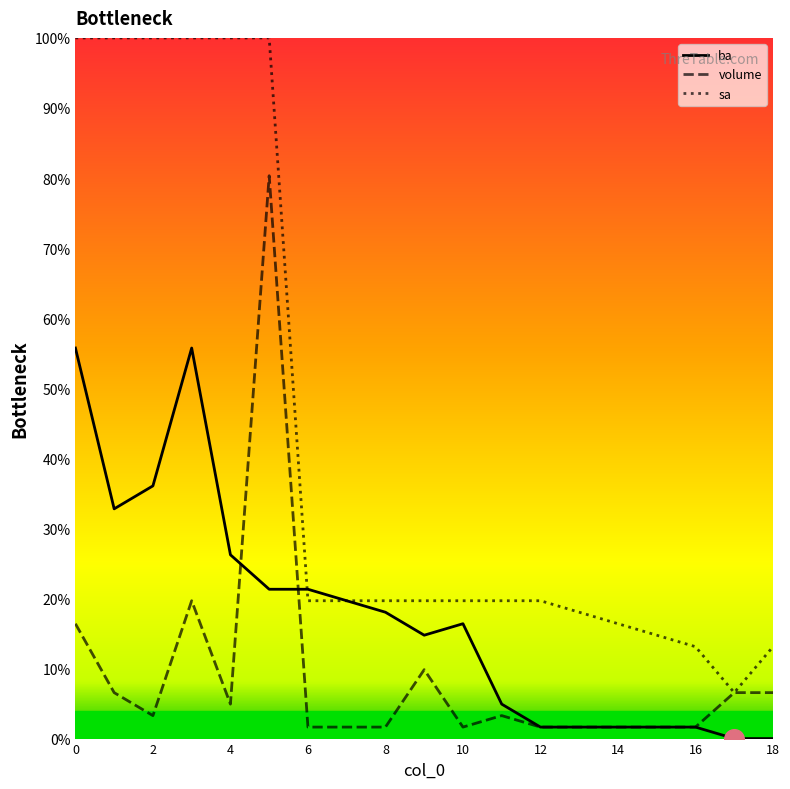

Which series has the widest spread of values?

sa